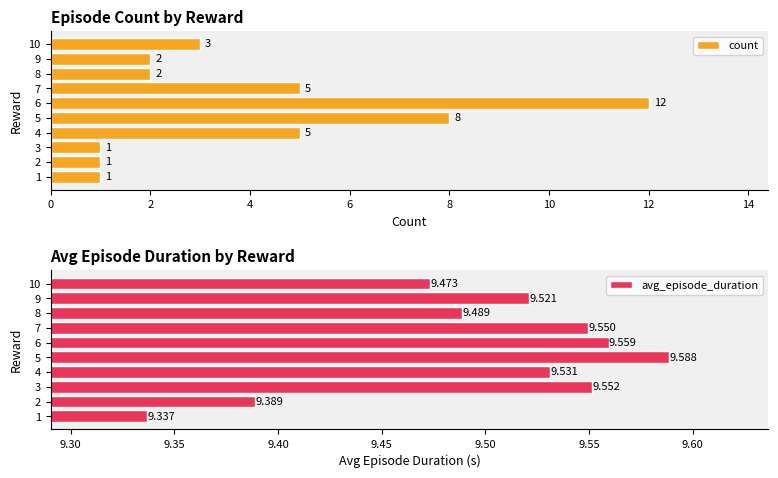

Which series has the largest range (max minus min)?

count